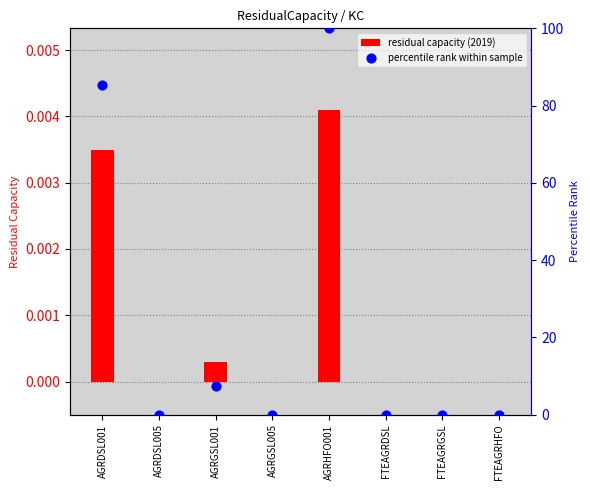

Is the value of residual capacity (2019) at AGRGSL005 greater than the value of percentile rank within sample at AGRDSL001?

No